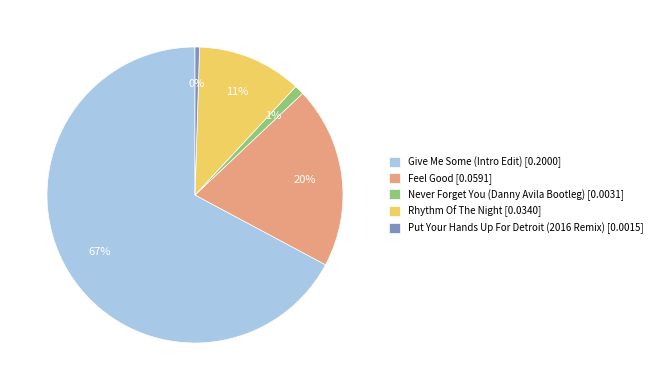

Is there any slice that represents more than half of the pie?

Yes